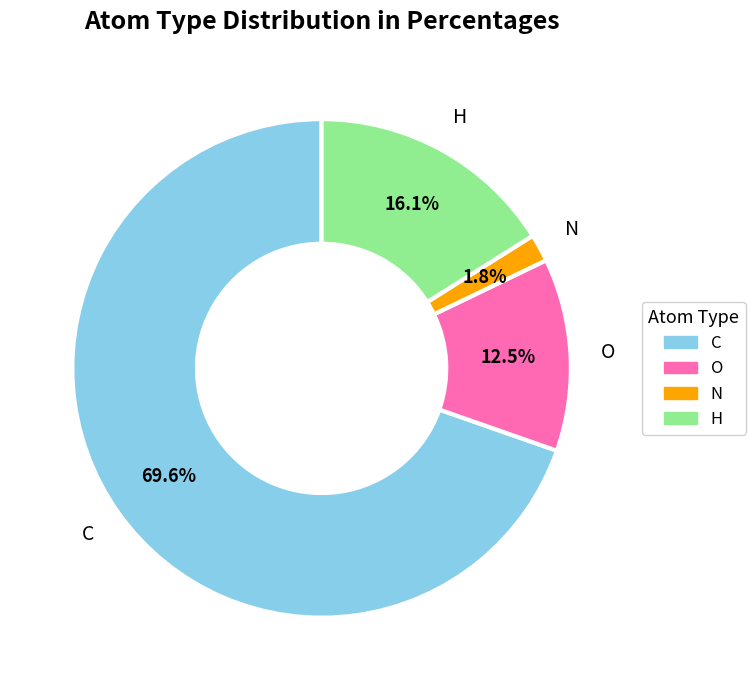

Is the sum of N and O greater than half?

No